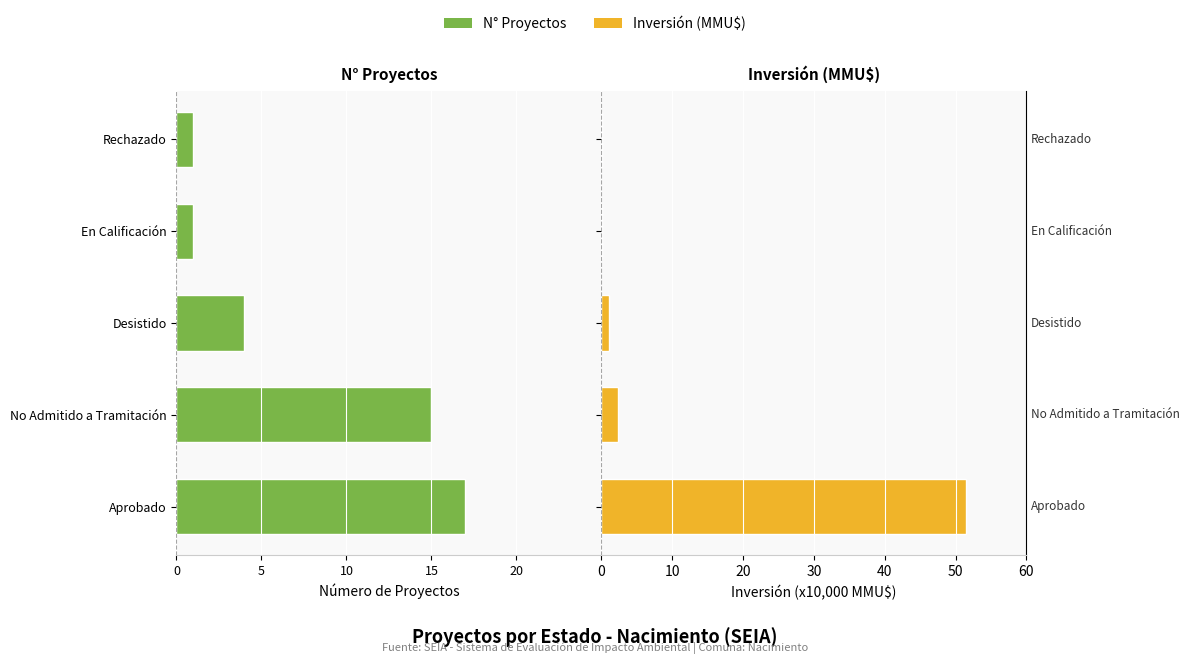

What is the sum of all Inversión (MMU$) values?

54.8